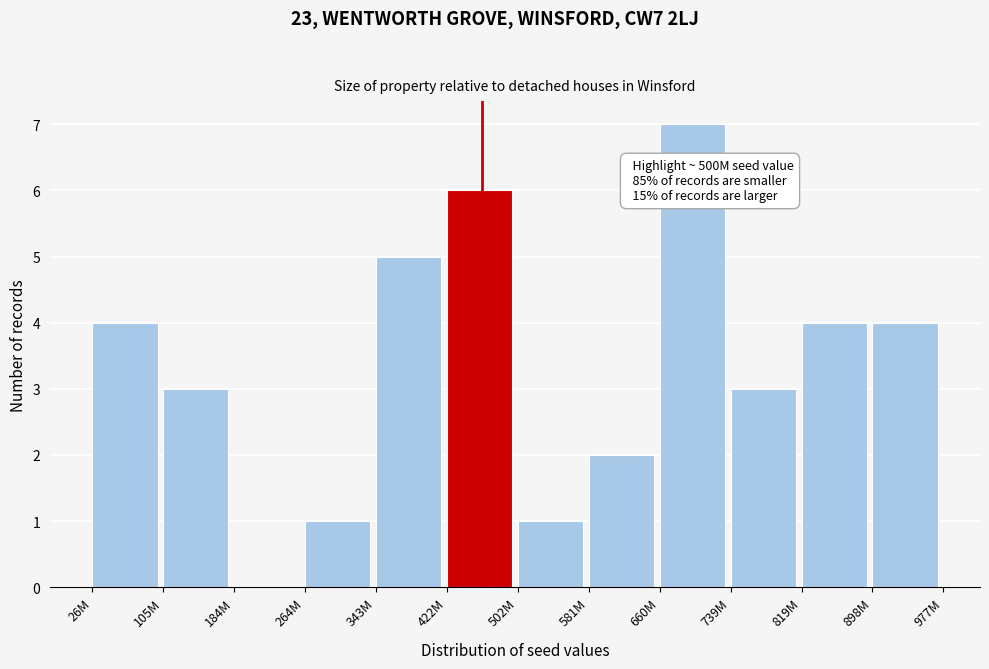

Reading right to left, extract all data points from this chart.

898M=4	819M=4	739M=3	660M=7	581M=2	502M=1	422M=6	343M=5	264M=1	184M=0	105M=3	26M=4